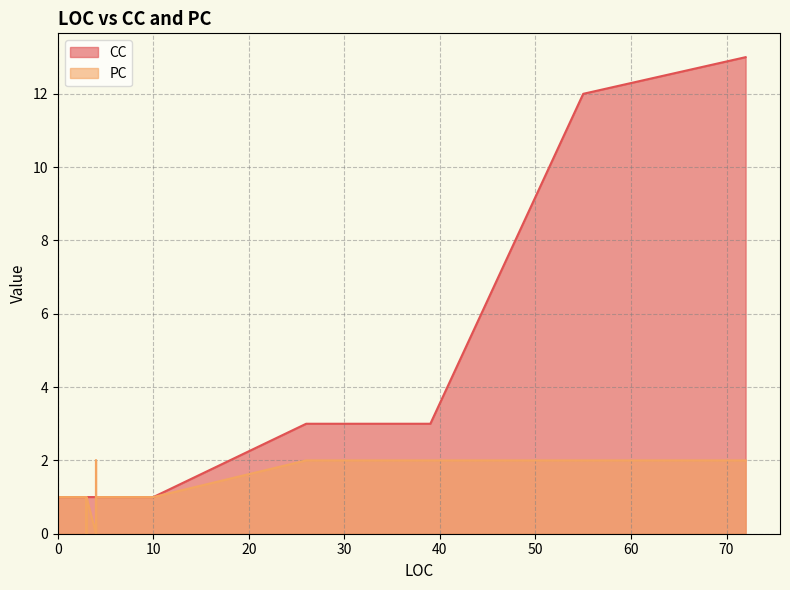

How many CC values are between 1 and 3?

14